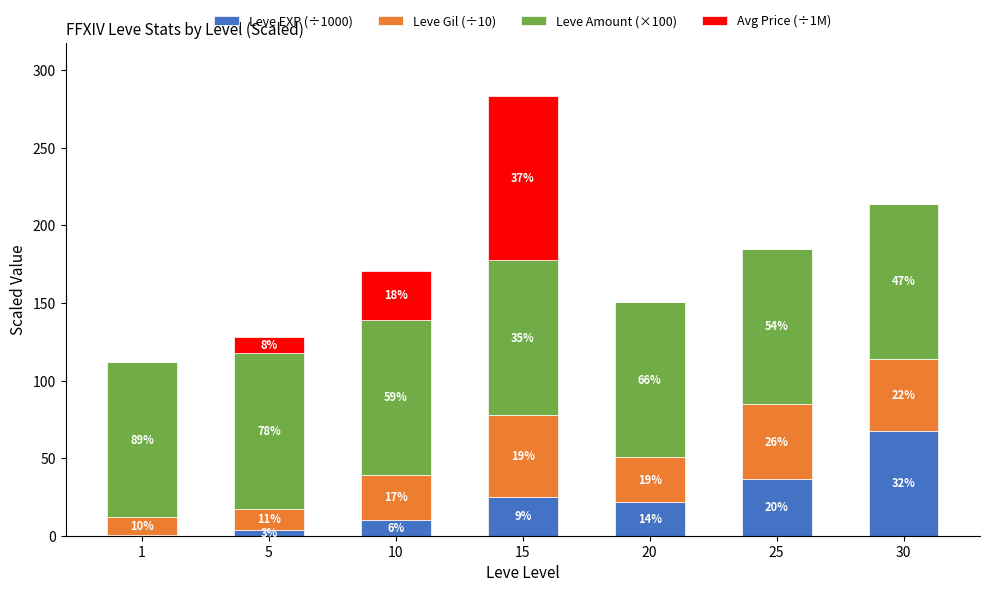

What is the value of the Leve EXP (÷1000) bar at the 6th from the left?

36.4